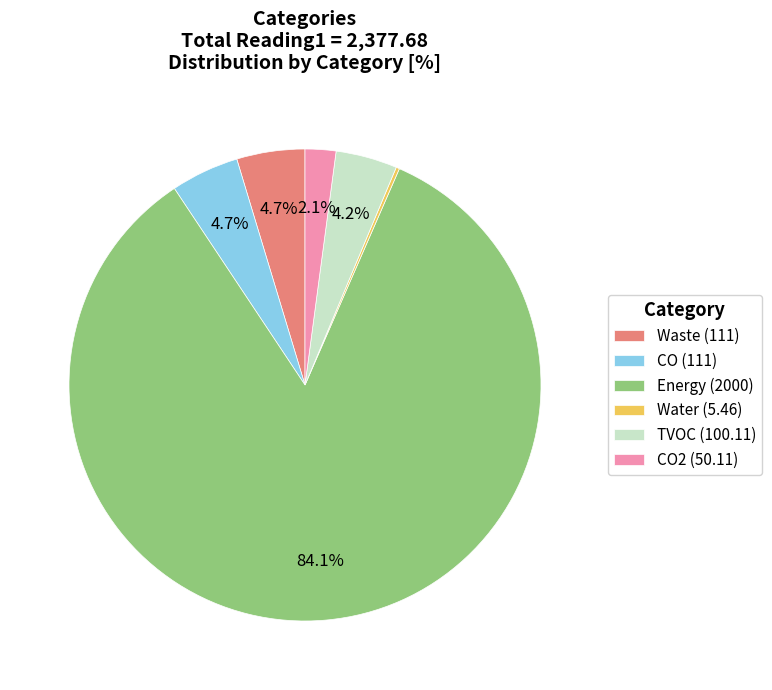

What is the majority slice?

Energy (2000)